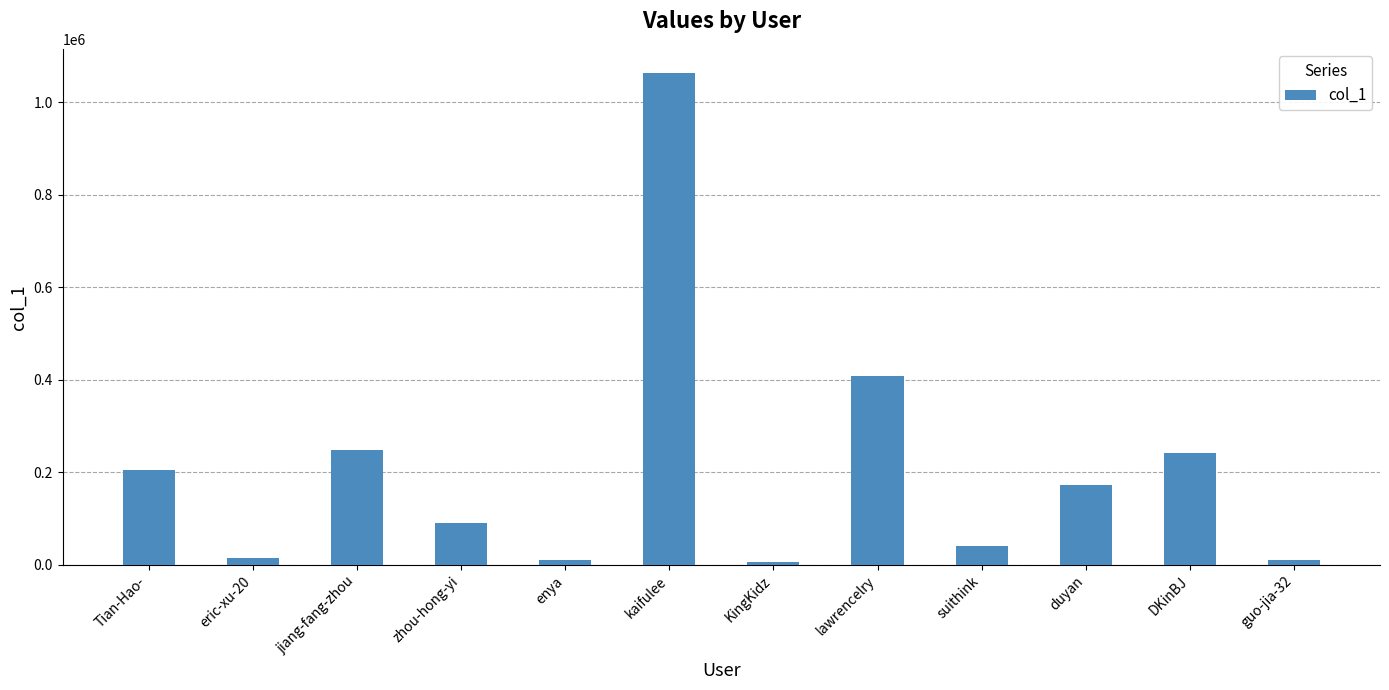

What is the change in value from jiang-fang-zhou to zhou-hong-yi?

-157877